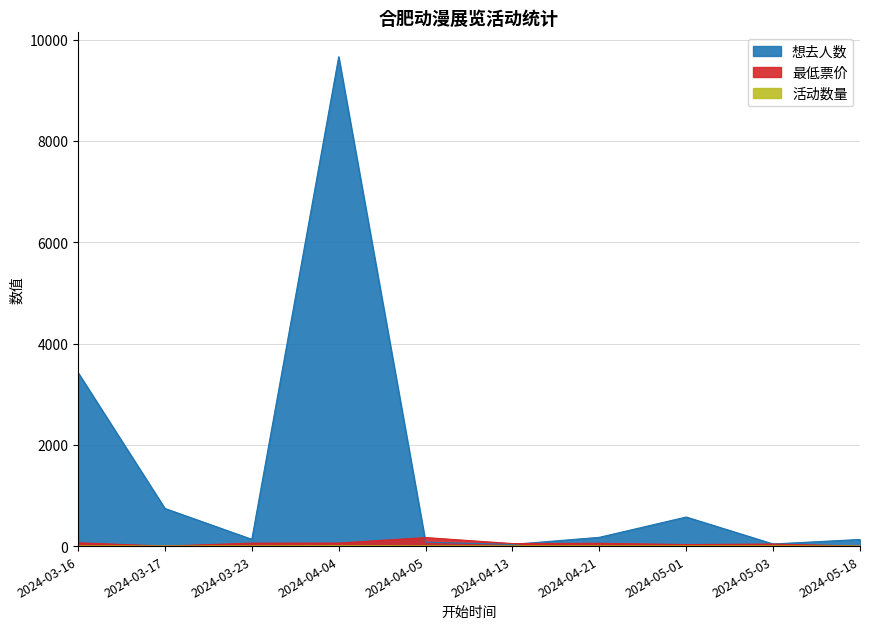

Rank the series at 2024-05-03 from highest to lowest value.

想去人数, 最低票价, 活动数量